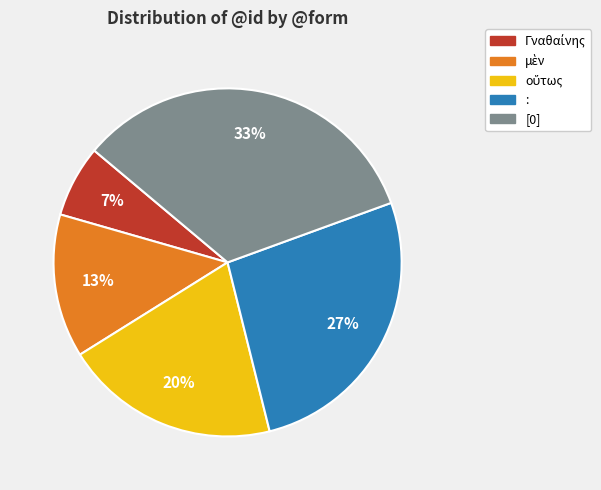

Does any single category account for the majority?

No